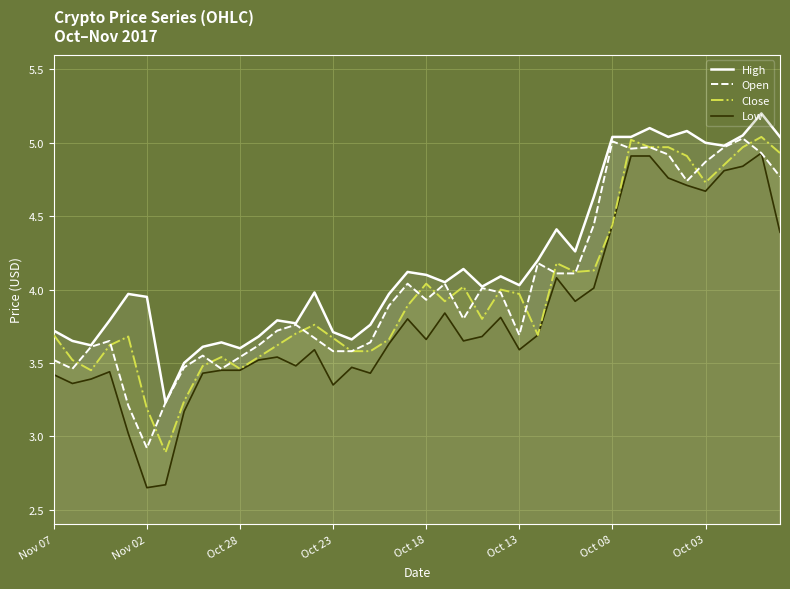

What are all the series names shown in the legend?

High, Open, Close, Low